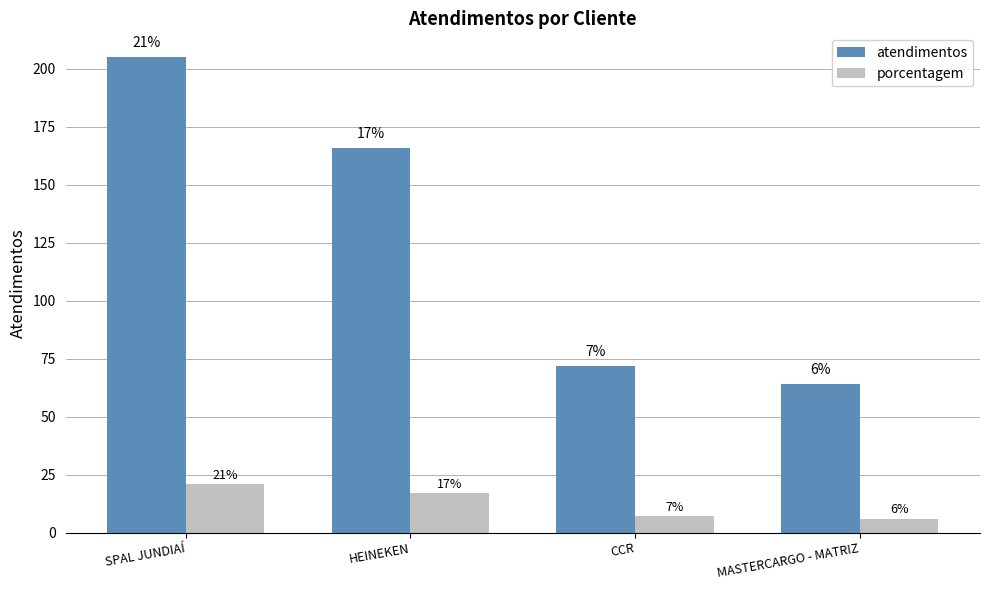

The value of atendimentos at HEINEKEN is 283. True or false?

False